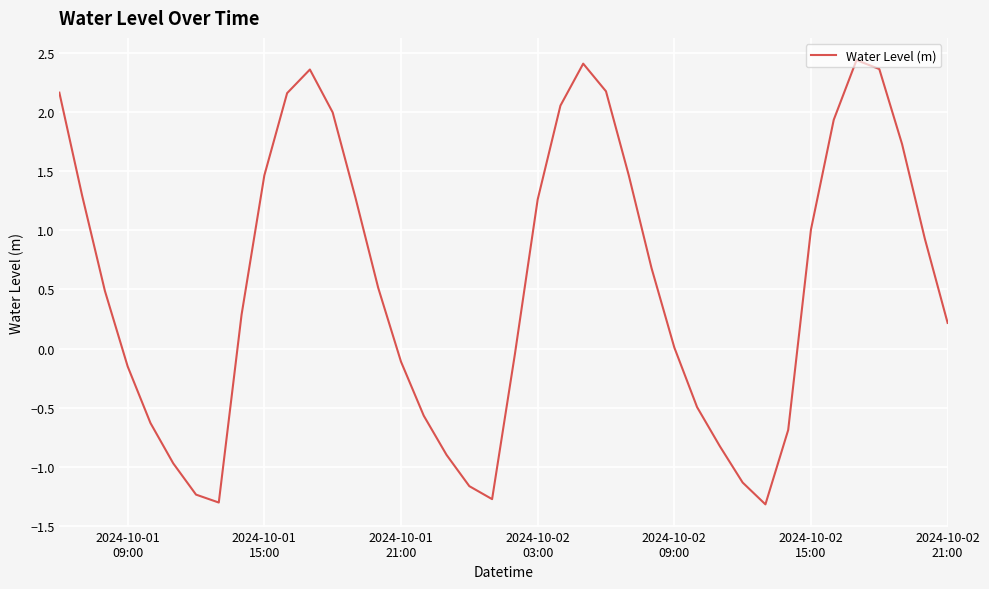

True or false: there are more than 2 points higher than both neighbors.

True